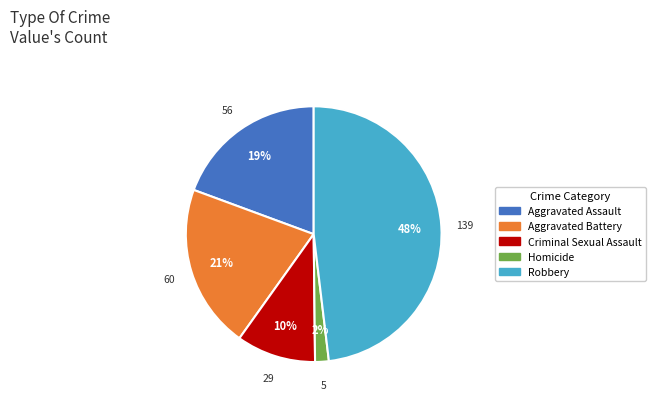

Rank the categories by value from lowest to highest.

Homicide, Criminal Sexual Assault, Aggravated Assault, Aggravated Battery, Robbery